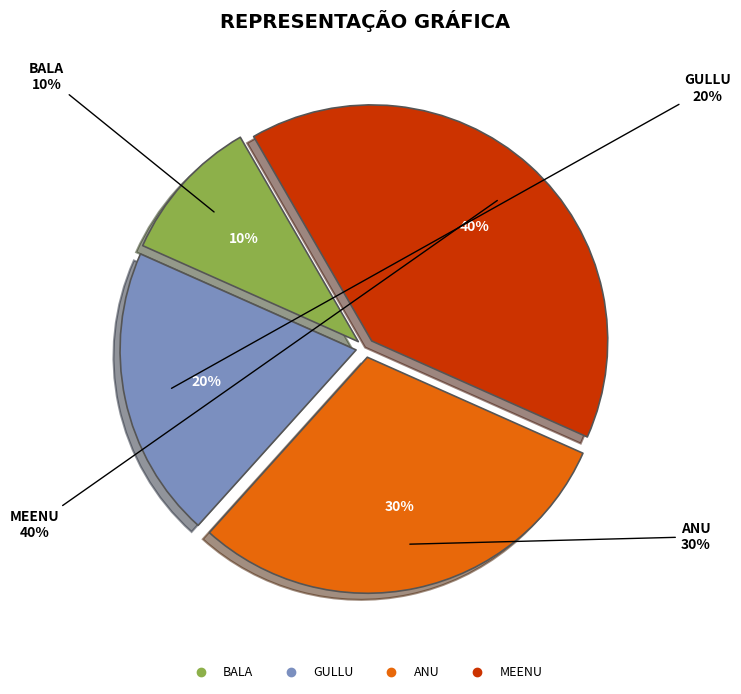

To the nearest percent, what is the average slice percentage?

25%